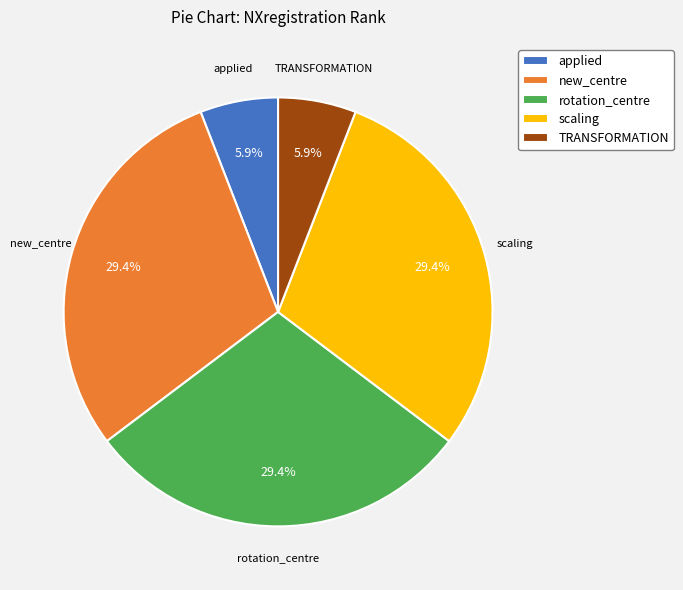

Is there any slice that represents more than half of the pie?

No